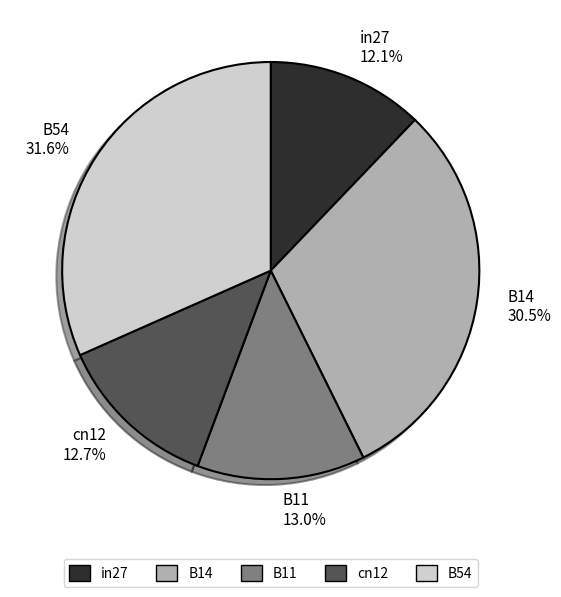

What percentage is the in27 slice, to the nearest percent?

12%